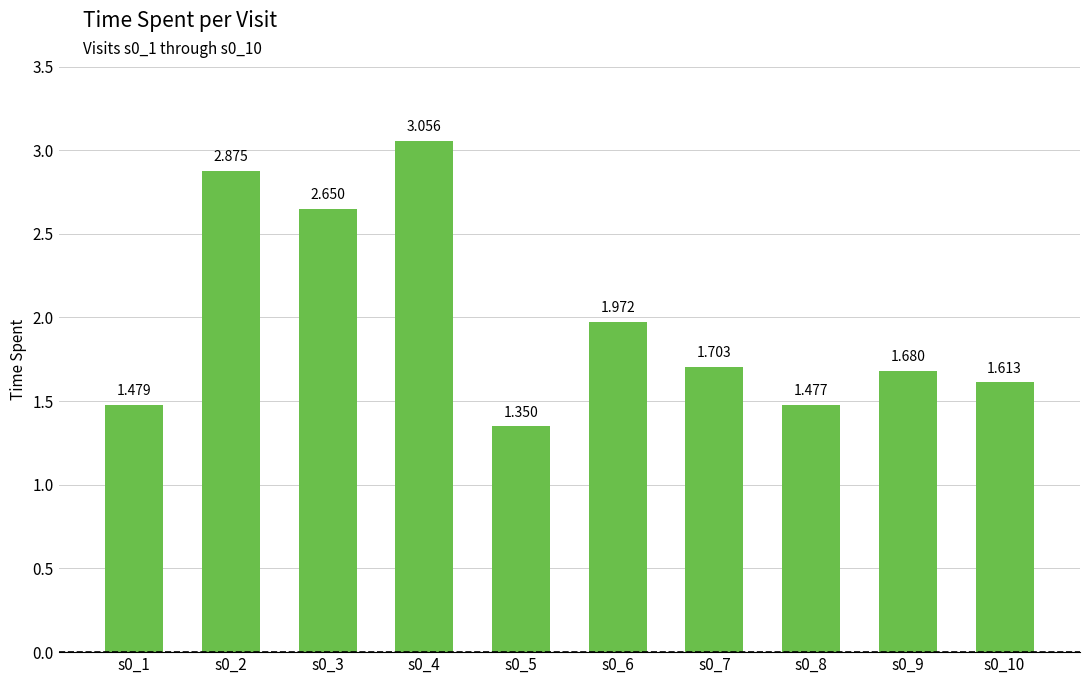

Reading left to right, what are all the values shown in this chart?

s0_1=1.5	s0_2=2.9	s0_3=2.6	s0_4=3.1	s0_5=1.4	s0_6=2.0	s0_7=1.7	s0_8=1.5	s0_9=1.7	s0_10=1.6